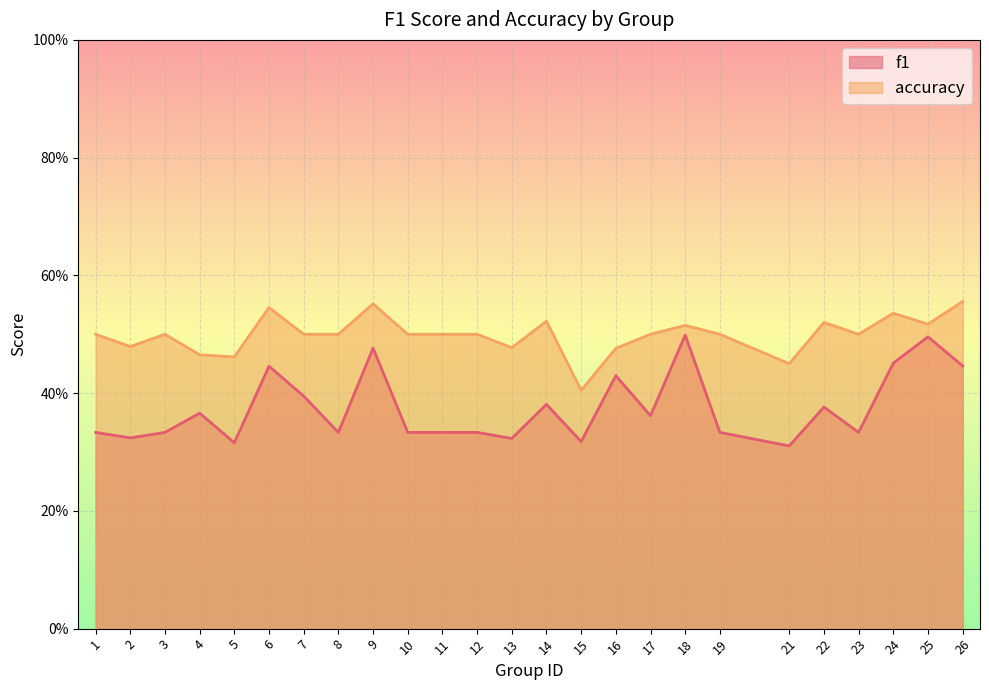

True or false: accuracy and f1 intersect in this chart.

False